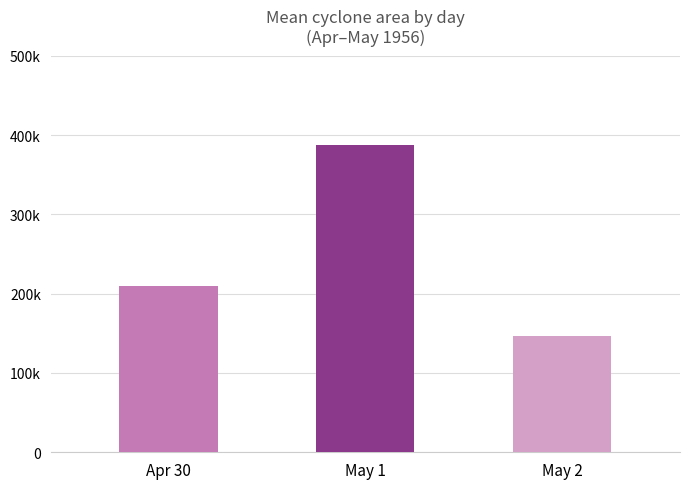

List the labels in order of value, smallest first.

May 2, Apr 30, May 1